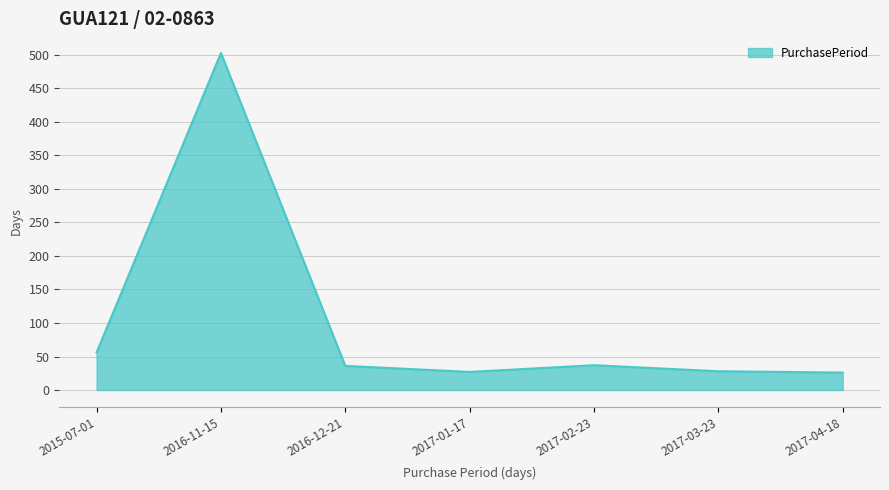

What is the greatest value displayed?

503